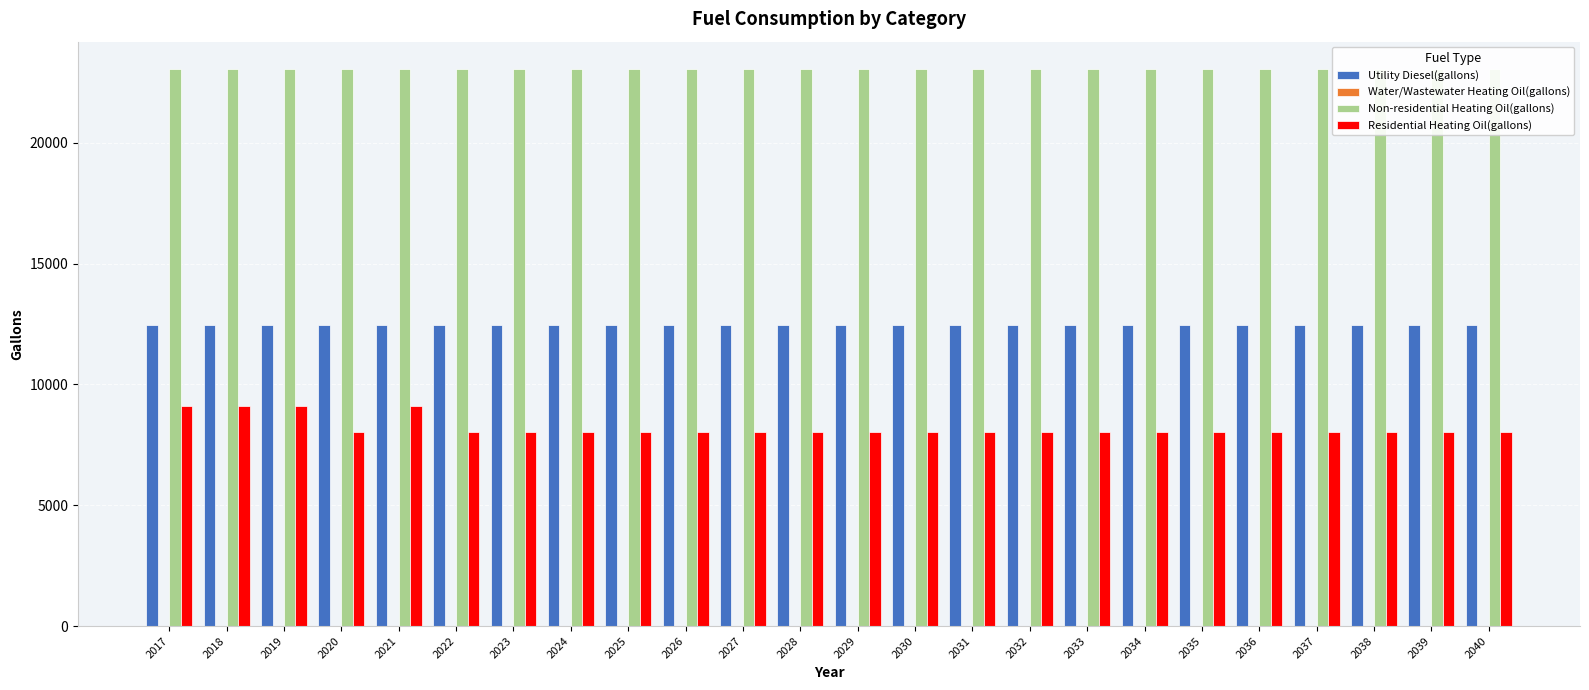

Which series has the largest total across all categories?

Non-residential Heating Oil(gallons)